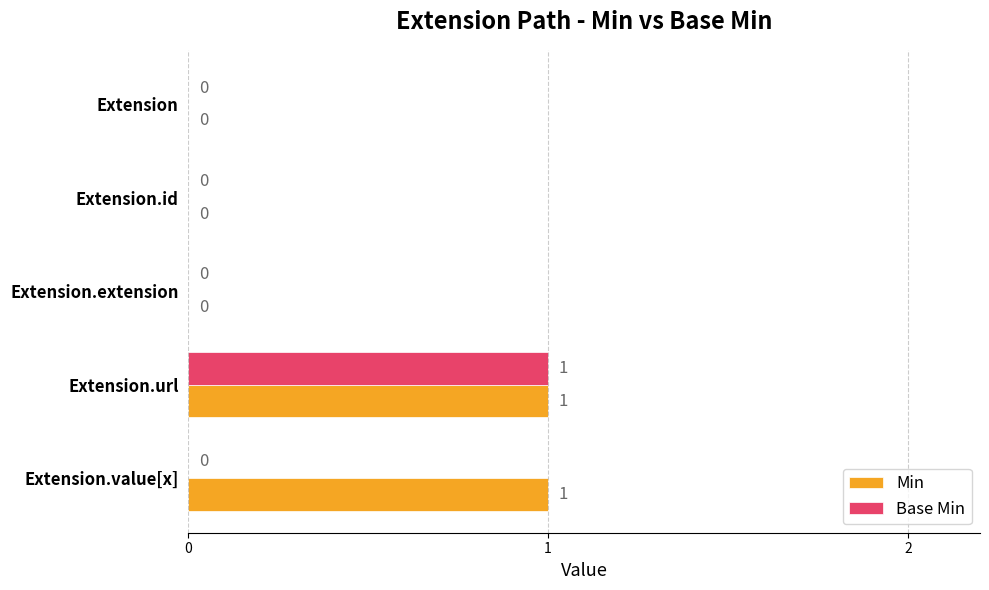

At which category is the sum across all series the highest?

Extension.url